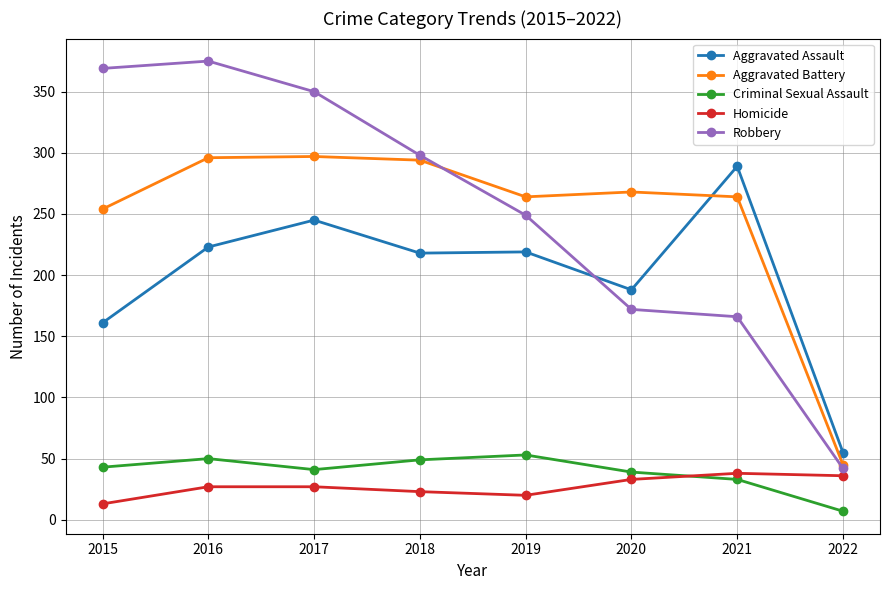

The value of Aggravated Battery at 2018 is 198. True or false?

False